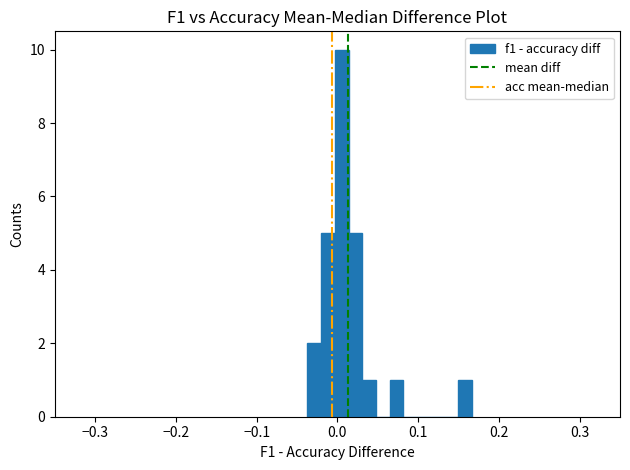

Read against the x-axis, roughly where is the centre of the tallest bar?

0.01